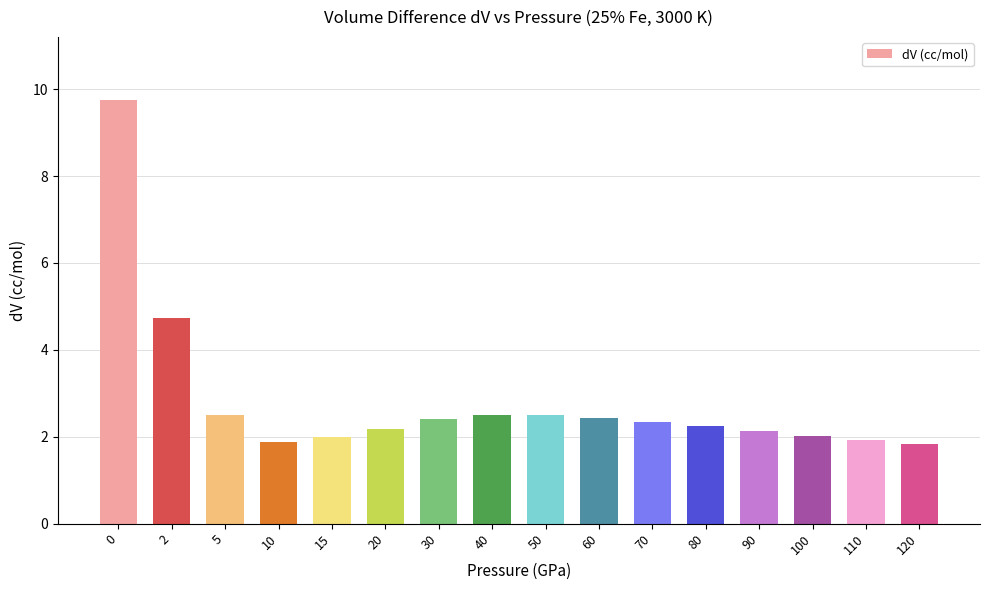

What is the change in value from 15 to 120?

-0.2